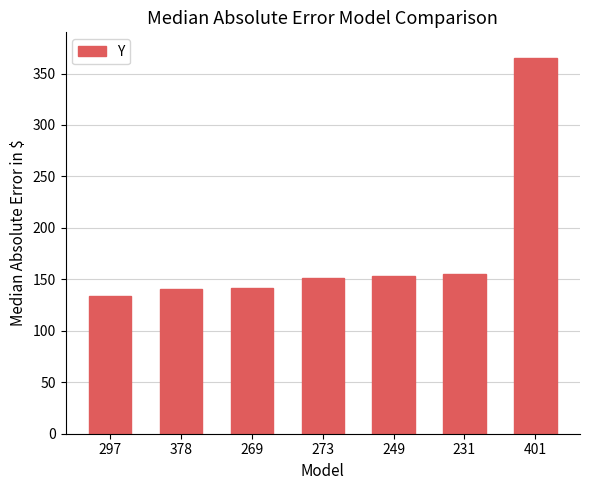

What is the average value?

177